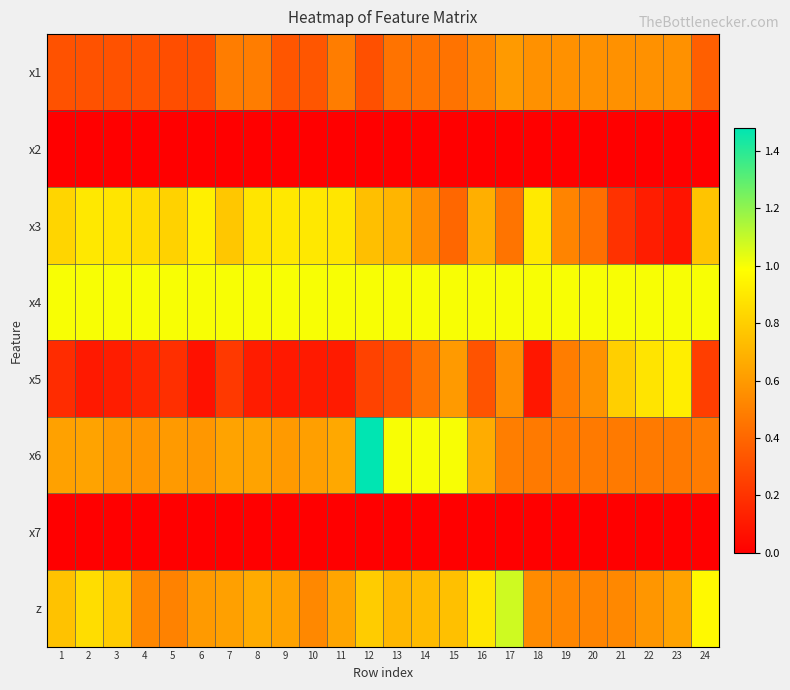

At how many categories does at least one series exceed 0?

24